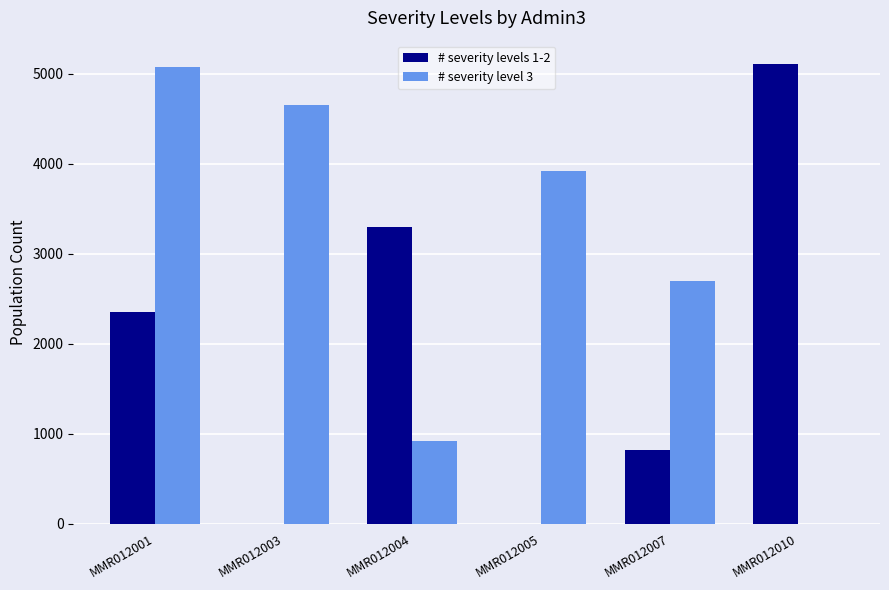

What is the maximum value shown in the chart?

5112.6